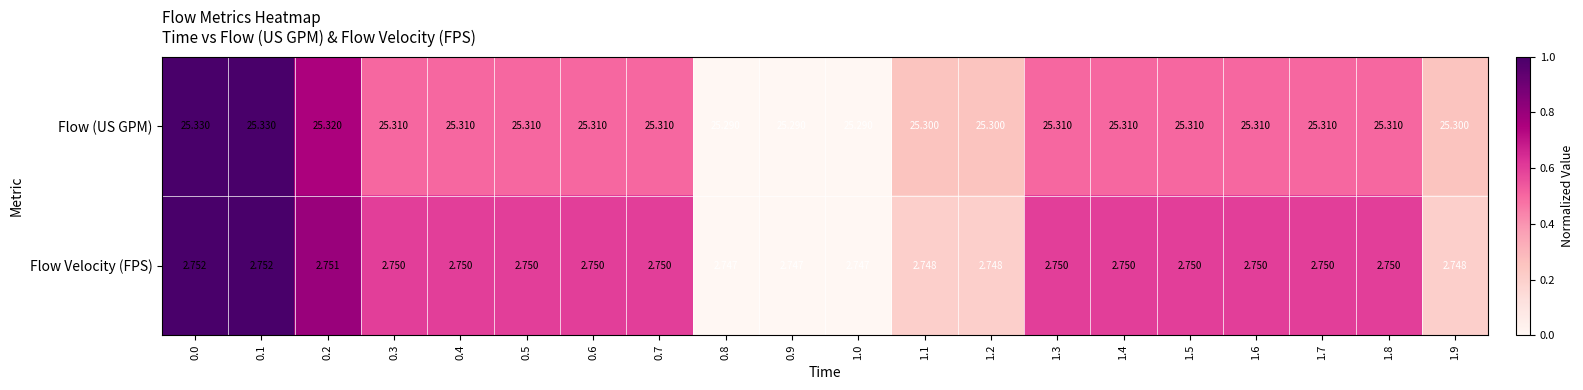

Rank the series at 1.3 from lowest to highest value.

Flow Velocity (FPS), Flow (US GPM)